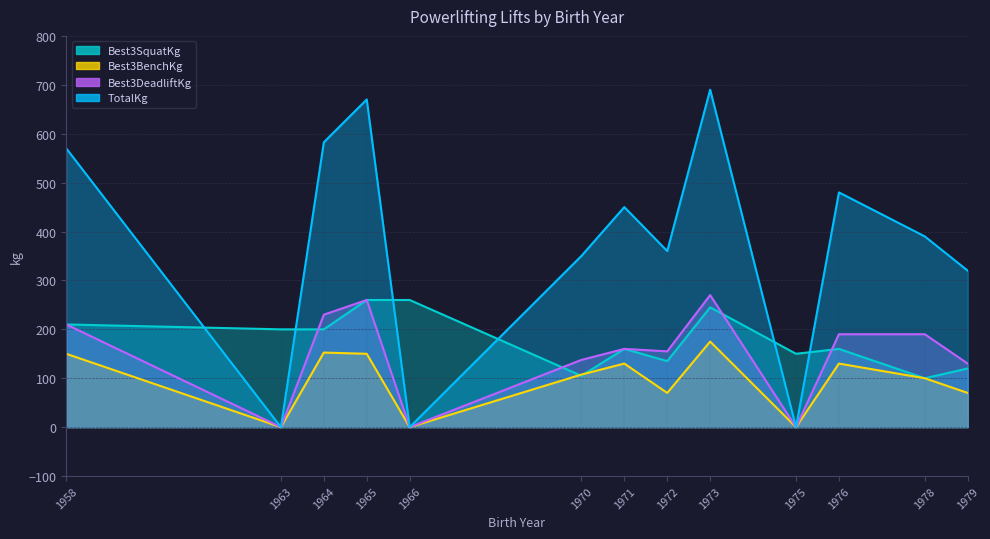

Is the value of Best3BenchKg at 1966 greater than the value of TotalKg at 1958?

No